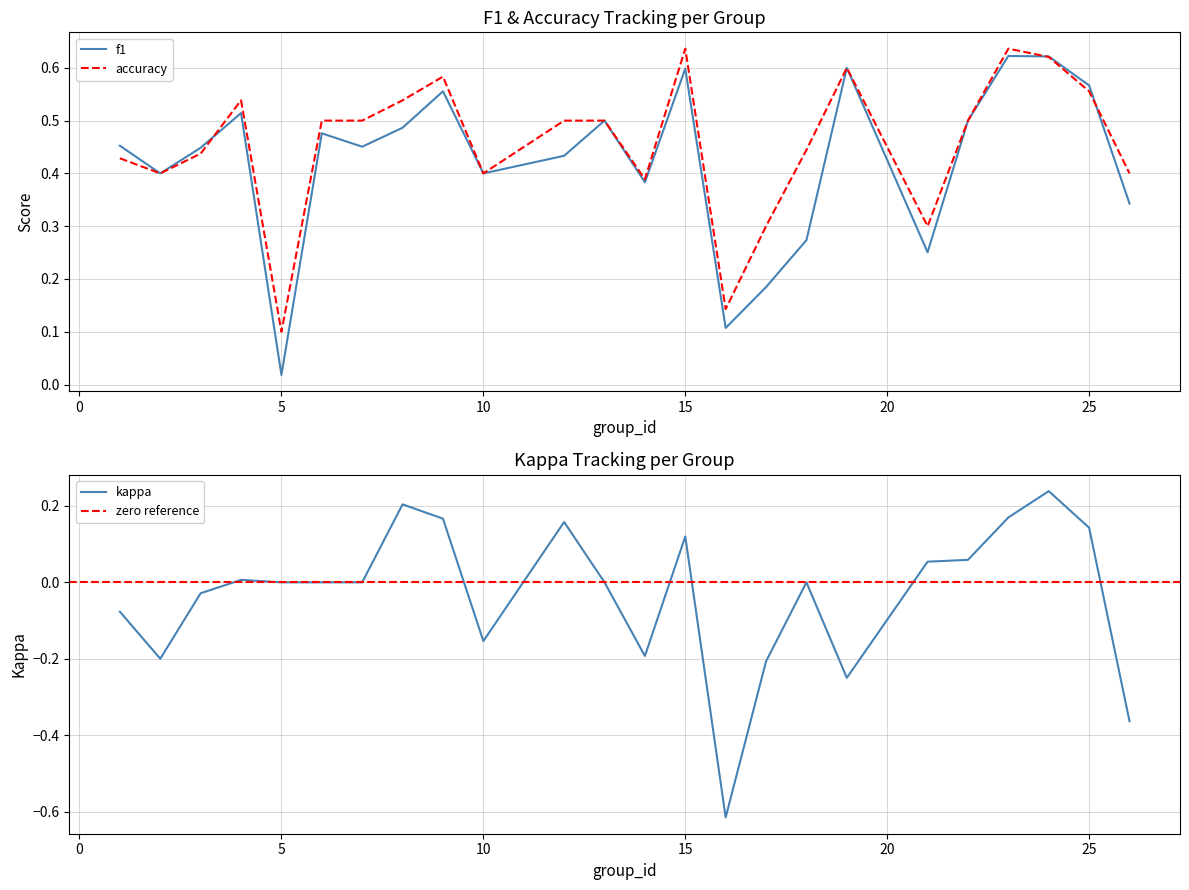

Does the chart have visible grid lines?

Yes